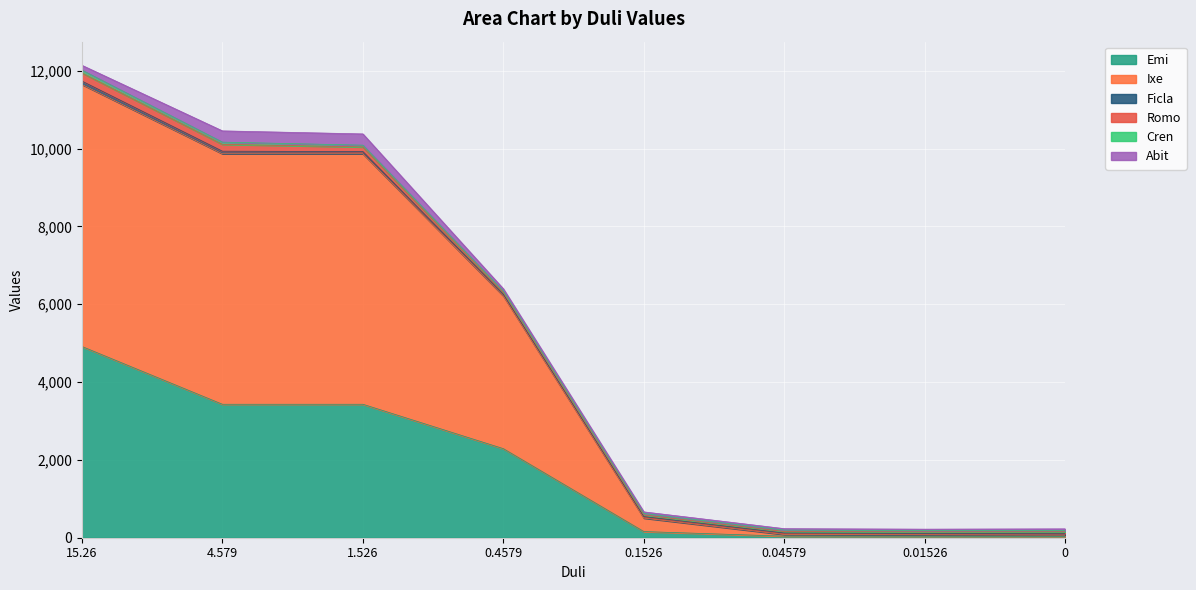

What is the sum of all Cren values?

361